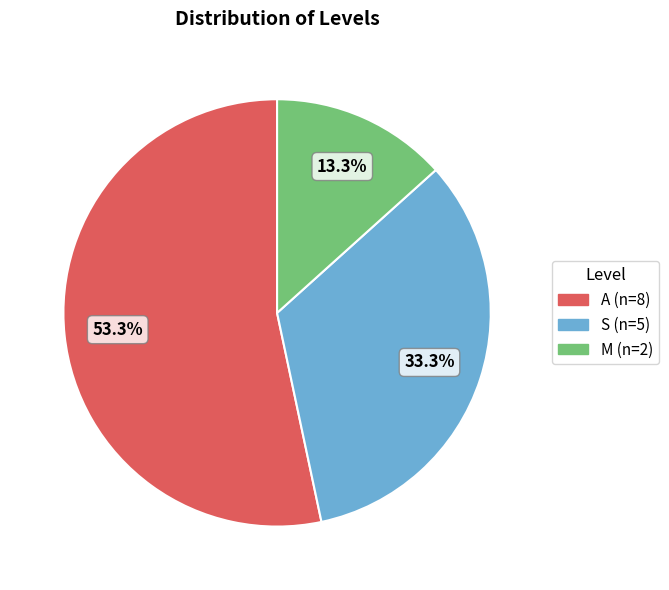

Combined, do M and A account for over 50%?

Yes